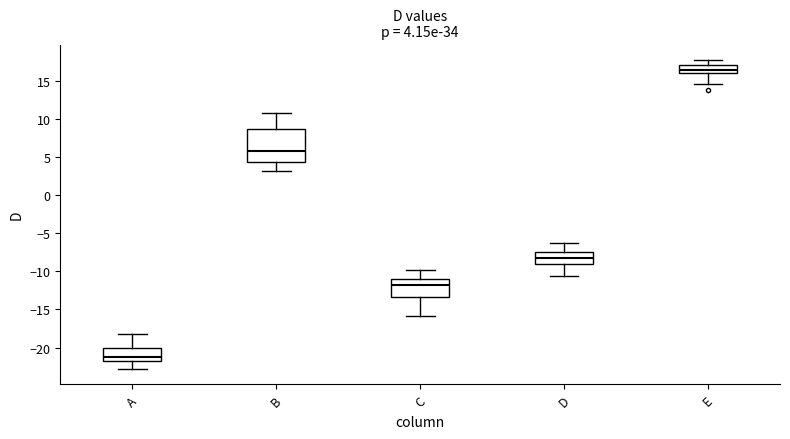

Which box is the tallest, from its lower edge to its upper edge?

B